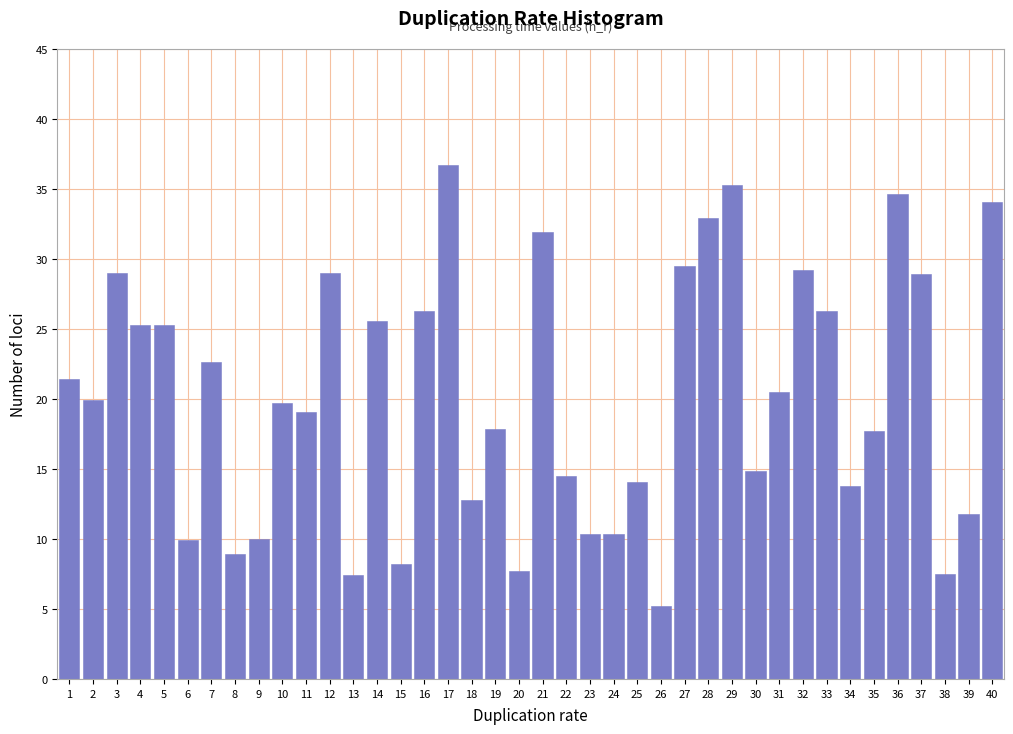

What is the sum of all values?

806.2